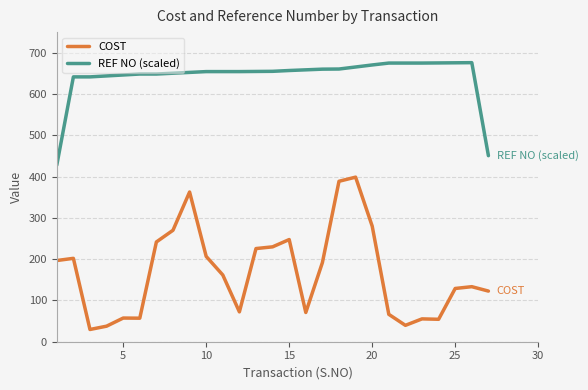

True or false: COST and REF NO (scaled) intersect in this chart.

False